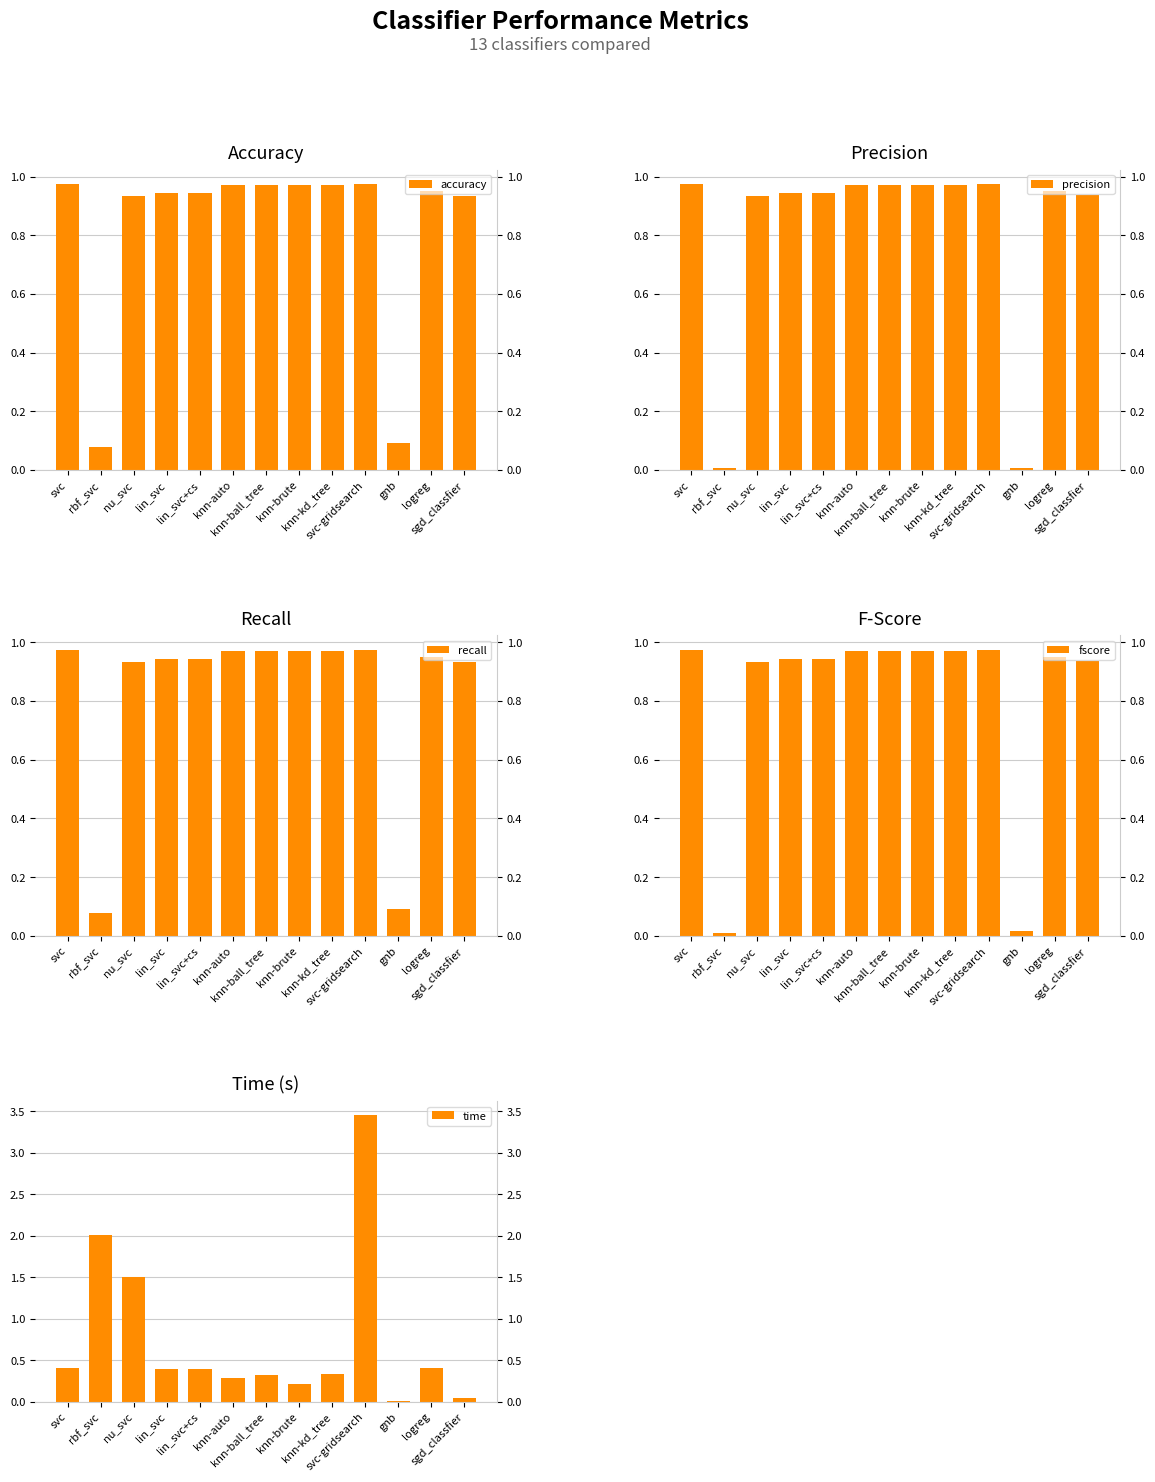

What is the sum of all time values?

9.8